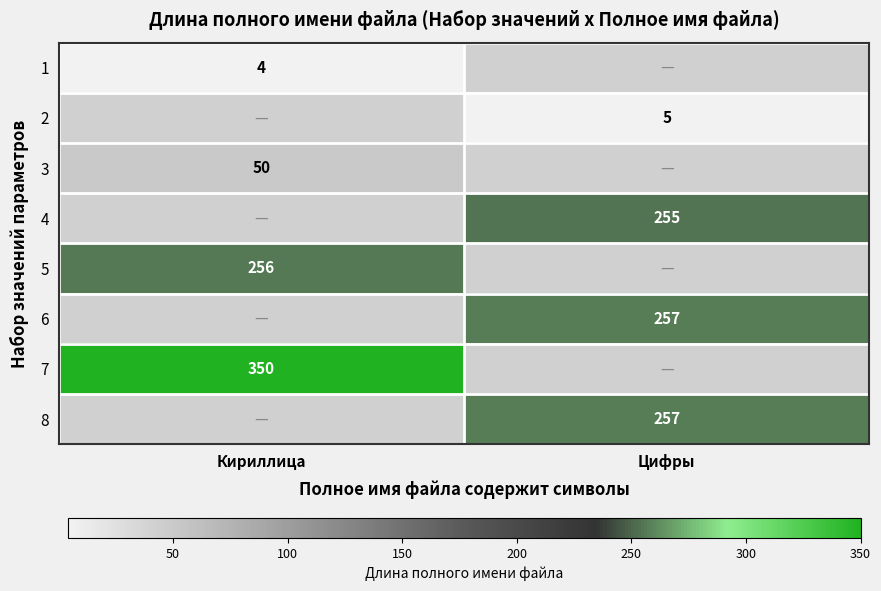

The 7 series shows 105 at Кириллица. True or false?

False